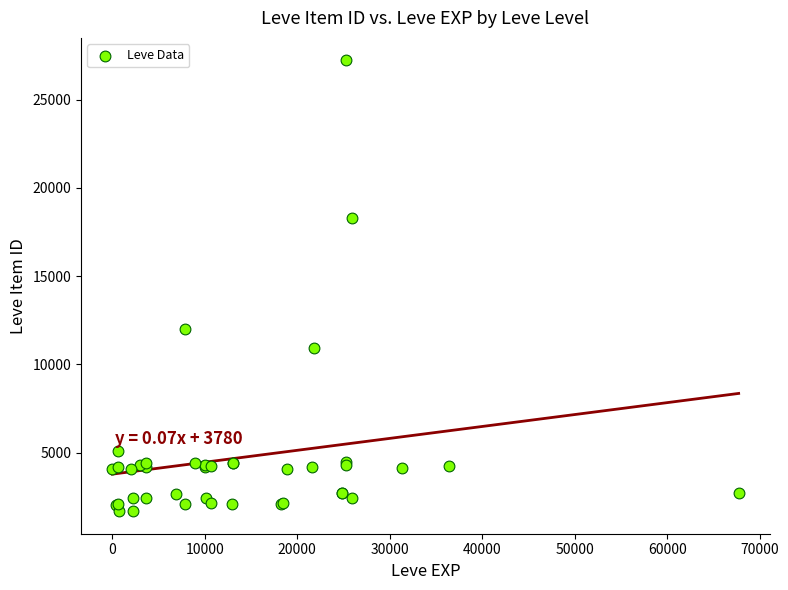

What Y value in the scatter plot is closest to 14448?

12018